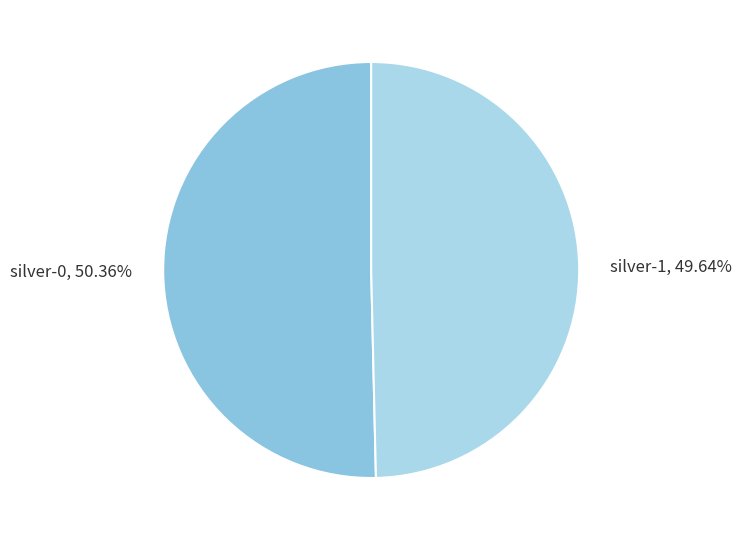

What percentage do silver-0 and silver-1 together represent?

100.0%